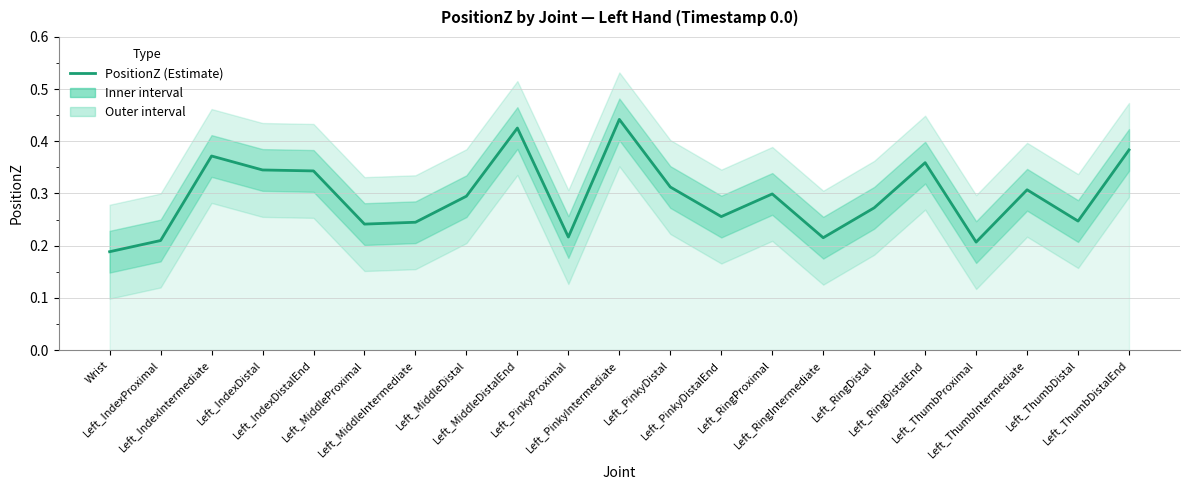

Count the number of categories in the chart.

21